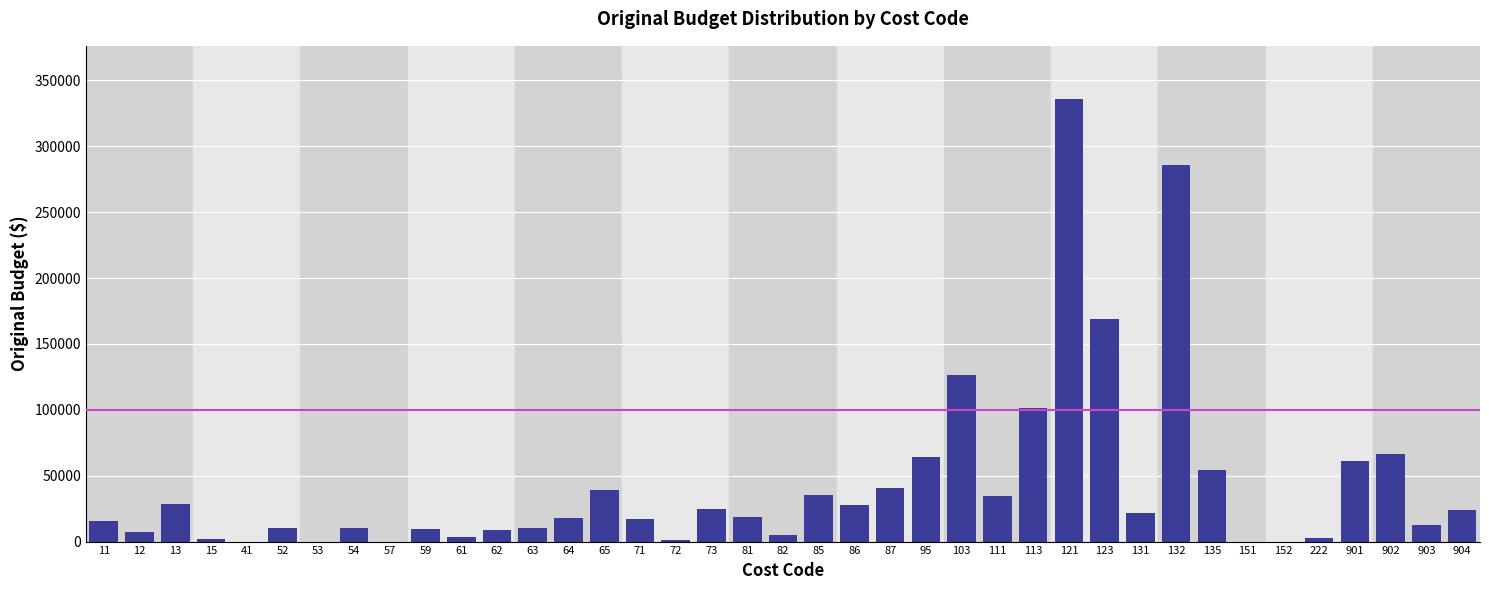

The value at 63 is 10391. True or false?

True